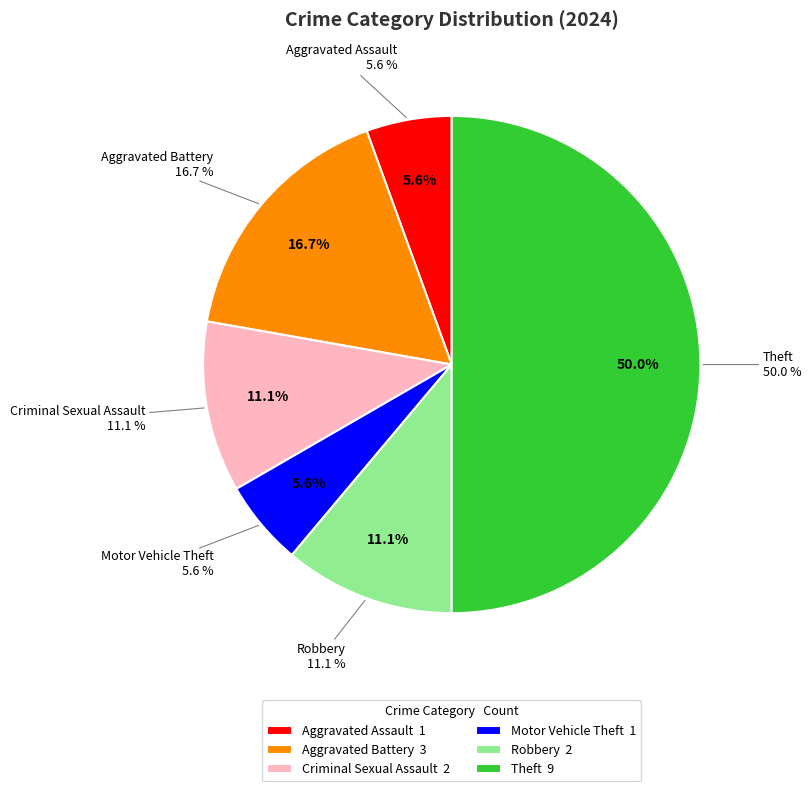

To the nearest percent, what percentage of the pie is Criminal Sexual Assault?

11%